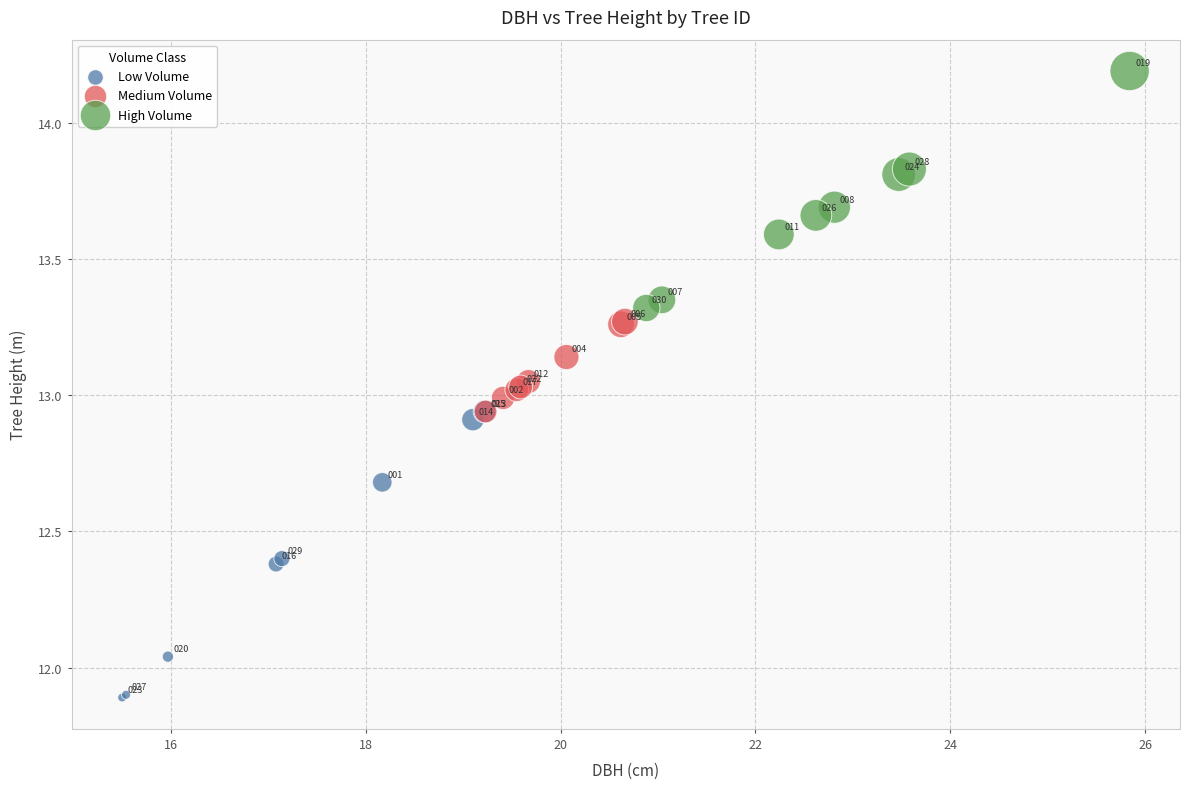

Which series has the widest spread of Y values?

Low Volume